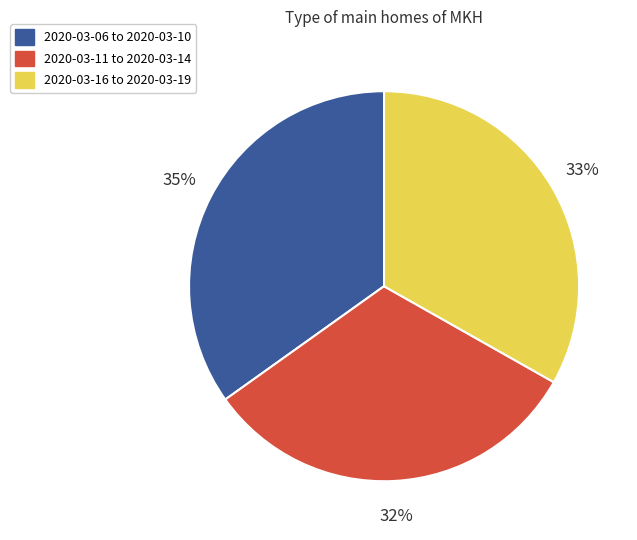

To the nearest percent, what portion does 2020-03-06 to 2020-03-10 represent?

35%